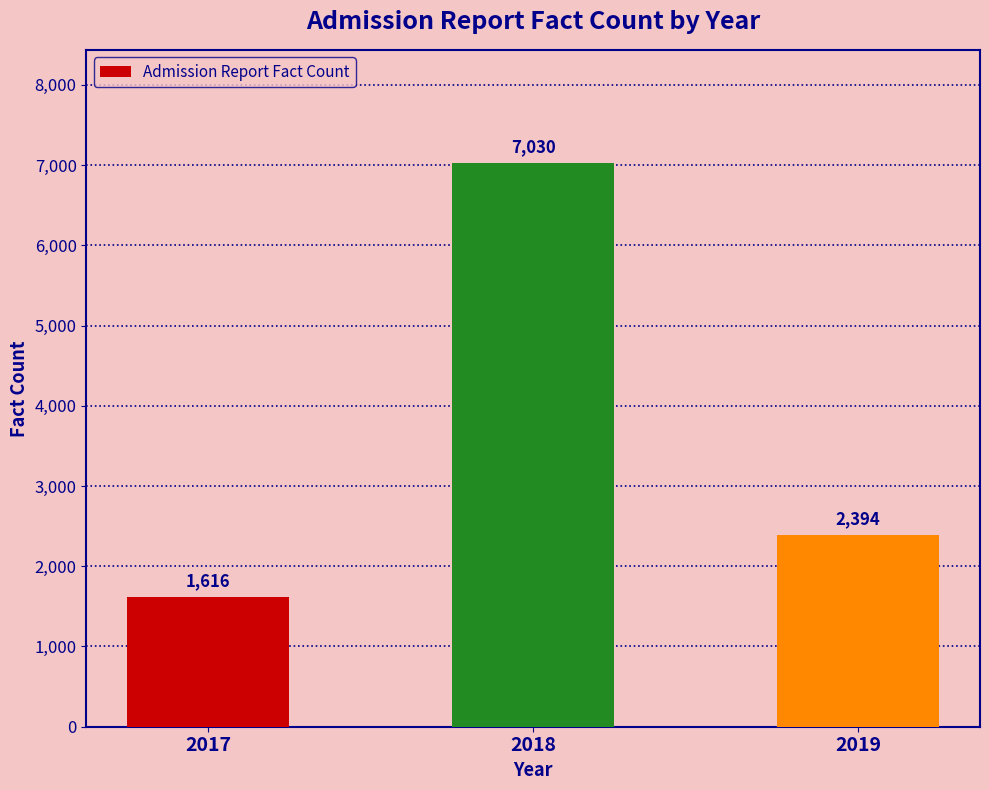

What is the average value?

3680